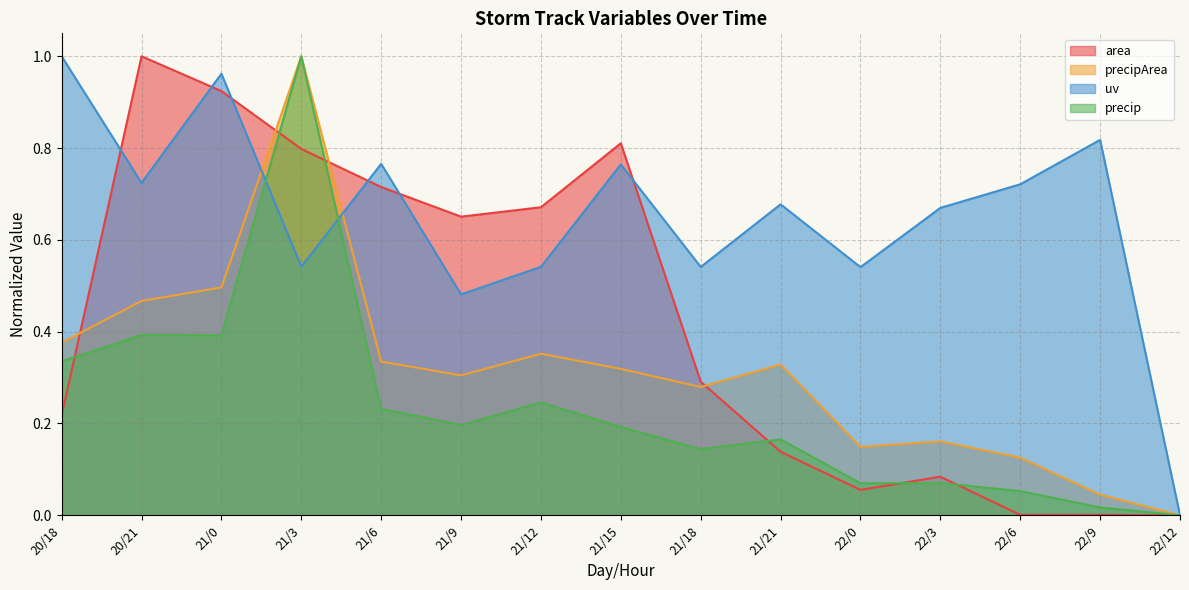

Reading left to right, extract all data points from this chart.

area: 0.2	1.0	0.9	0.8	0.7	0.7	0.7	0.8	0.3	0.1	0.1	0.1	0.0	0.0	0.0
precipArea: 0.4	0.5	0.5	1.0	0.3	0.3	0.4	0.3	0.3	0.3	0.1	0.2	0.1	0.0	0.0
uv: 1.0	0.7	1.0	0.5	0.8	0.5	0.5	0.8	0.5	0.7	0.5	0.7	0.7	0.8	0.0
precip: 0.3	0.4	0.4	1.0	0.2	0.2	0.2	0.2	0.1	0.2	0.1	0.1	0.1	0.0	0.0